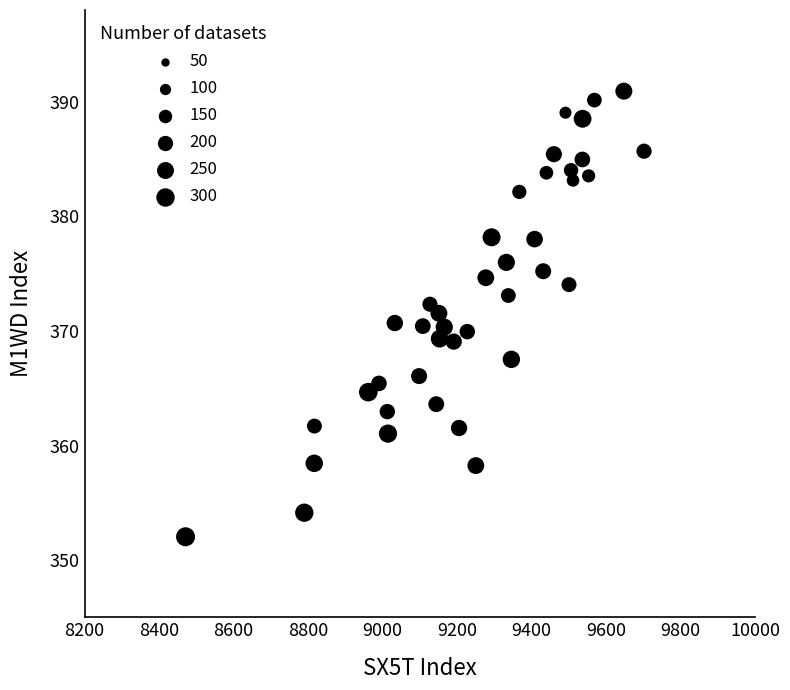

What is the range of Y values (max minus min)?

38.9